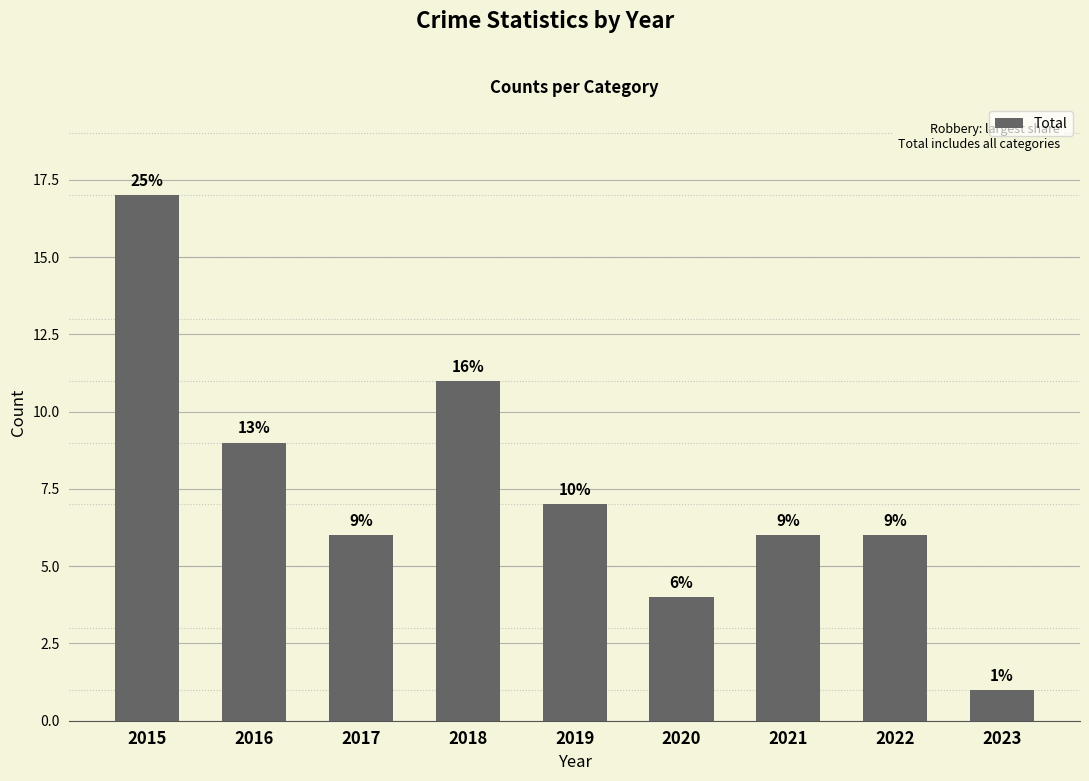

At which label is the value closest to 9?

2016